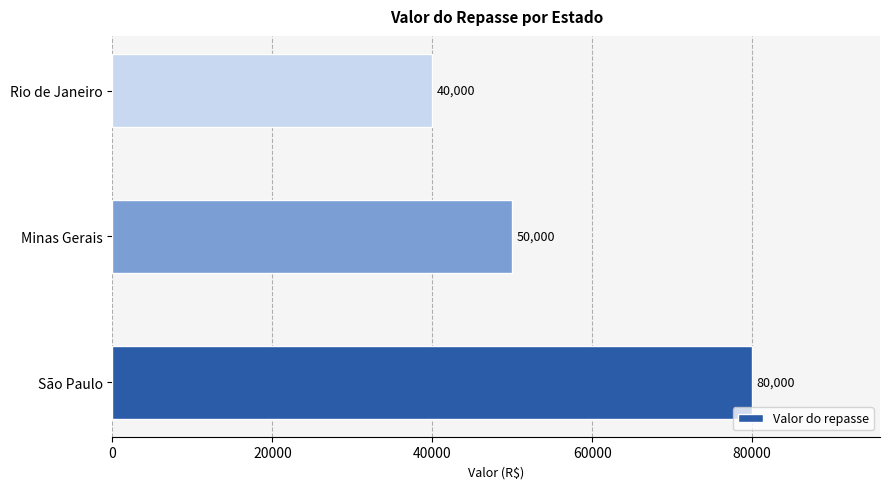

At which label is the value closest to 60000?

Minas Gerais